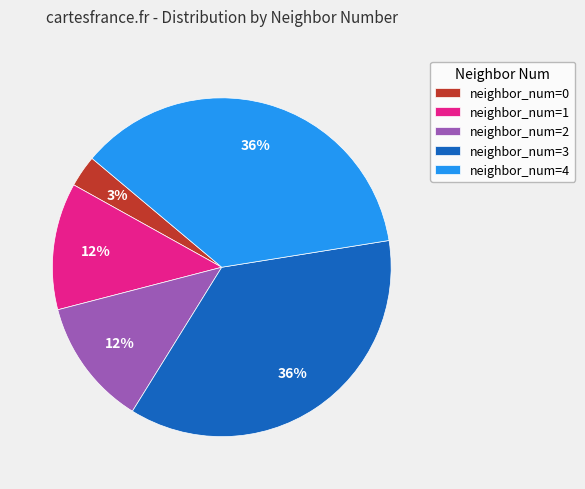

To the nearest percent, what percentage of the pie is neighbor_num=2?

12%